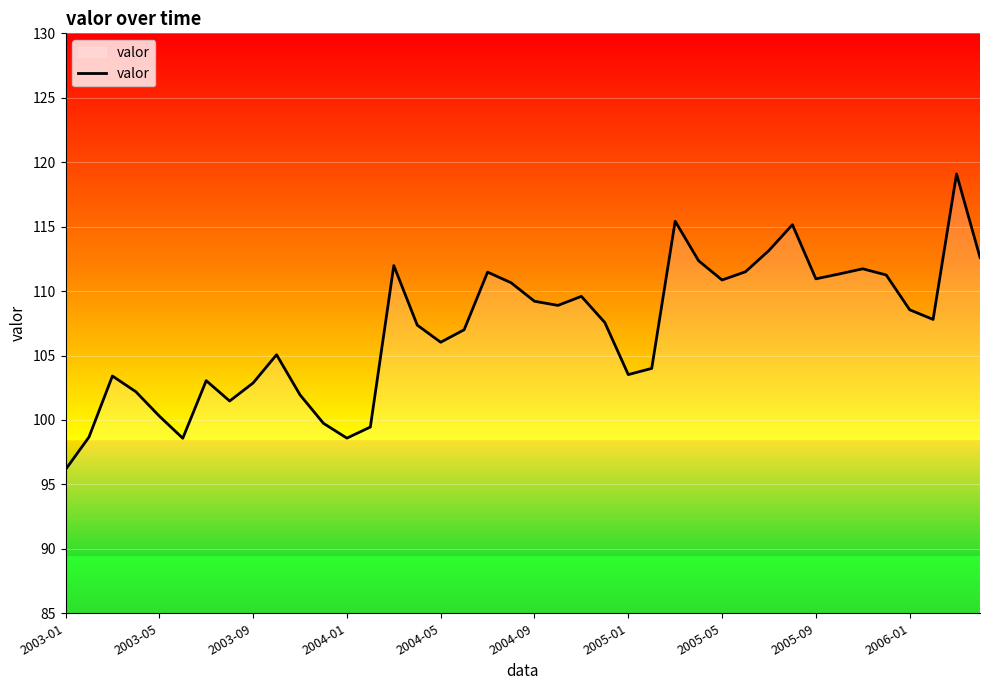

What is the smallest value displayed?

96.2